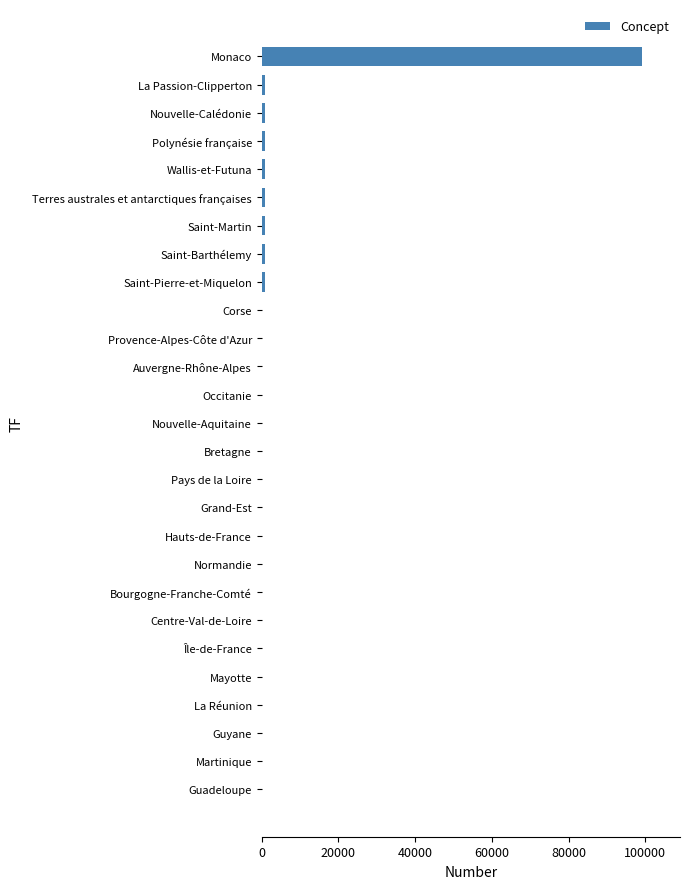

What is the sum of all values?

107711